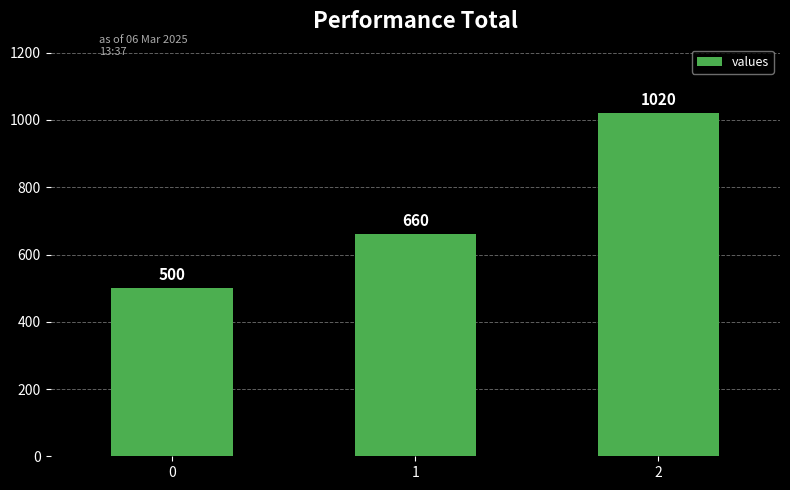

Rank the categories by value from highest to lowest.

2, 1, 0